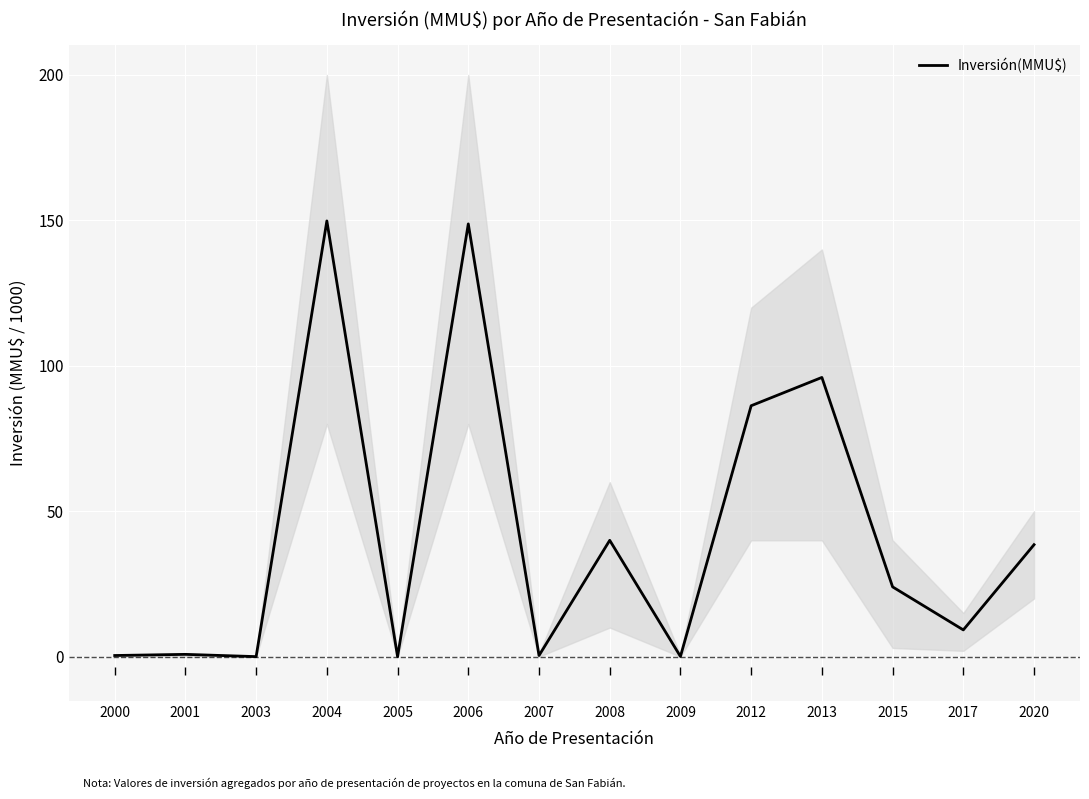

Which label corresponds to the largest value in the chart?

2004